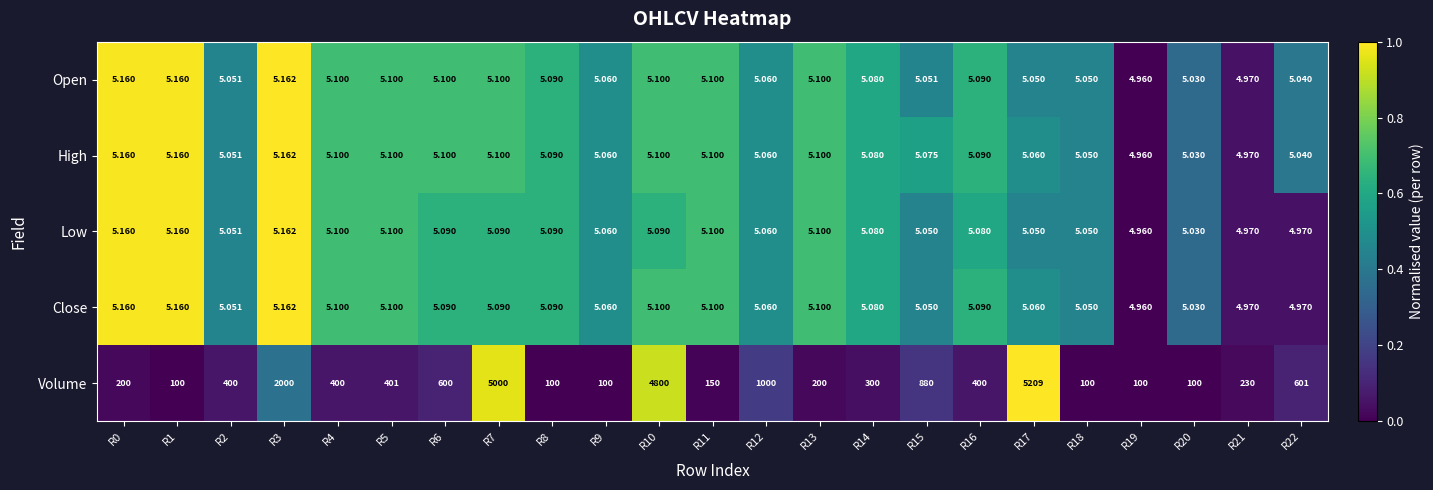

Which series has the largest total across all categories?

Volume